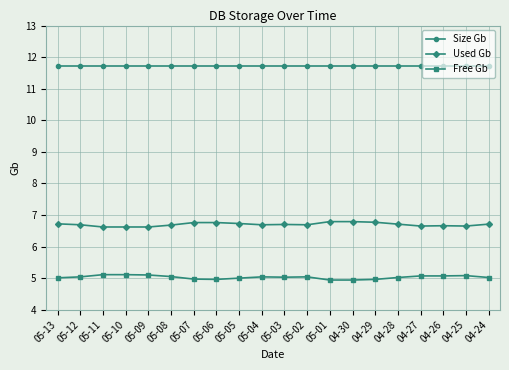

True or false: Free Gb has more than 0 points higher than both neighbors.

True